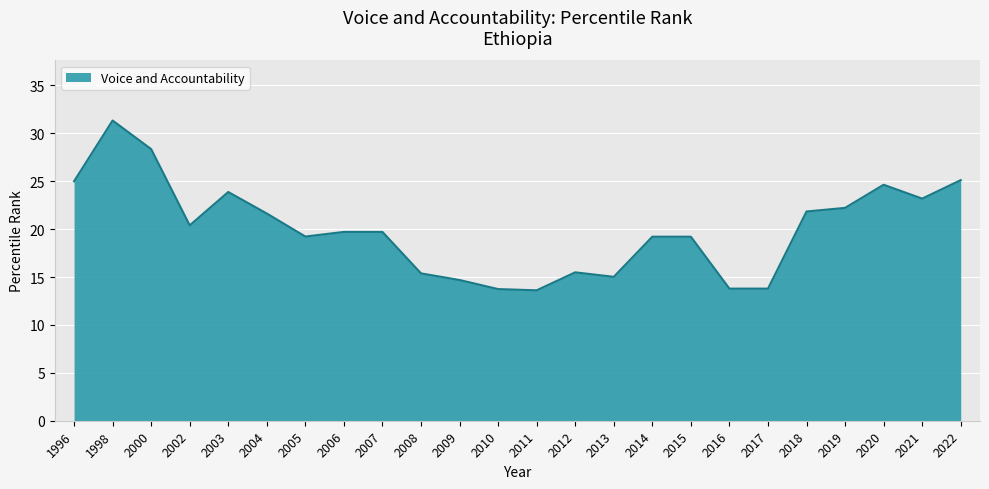

What is the difference between the values at 2012 and 2007?

4.2